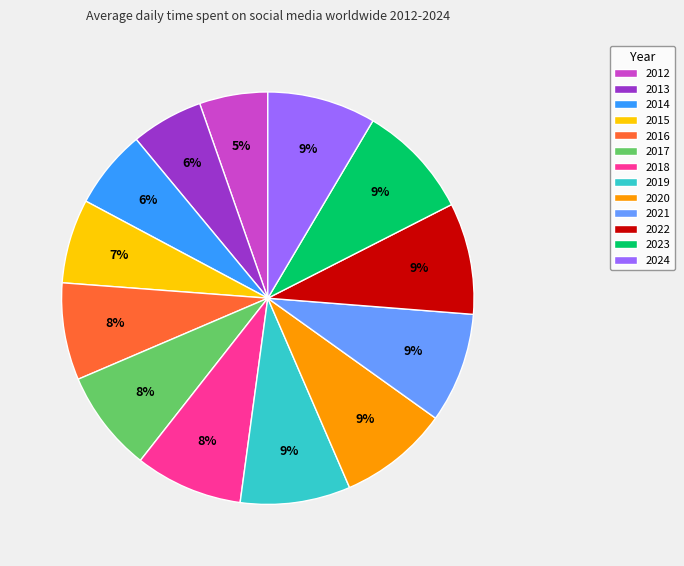

Does 2023 account for over 50% of the chart?

No